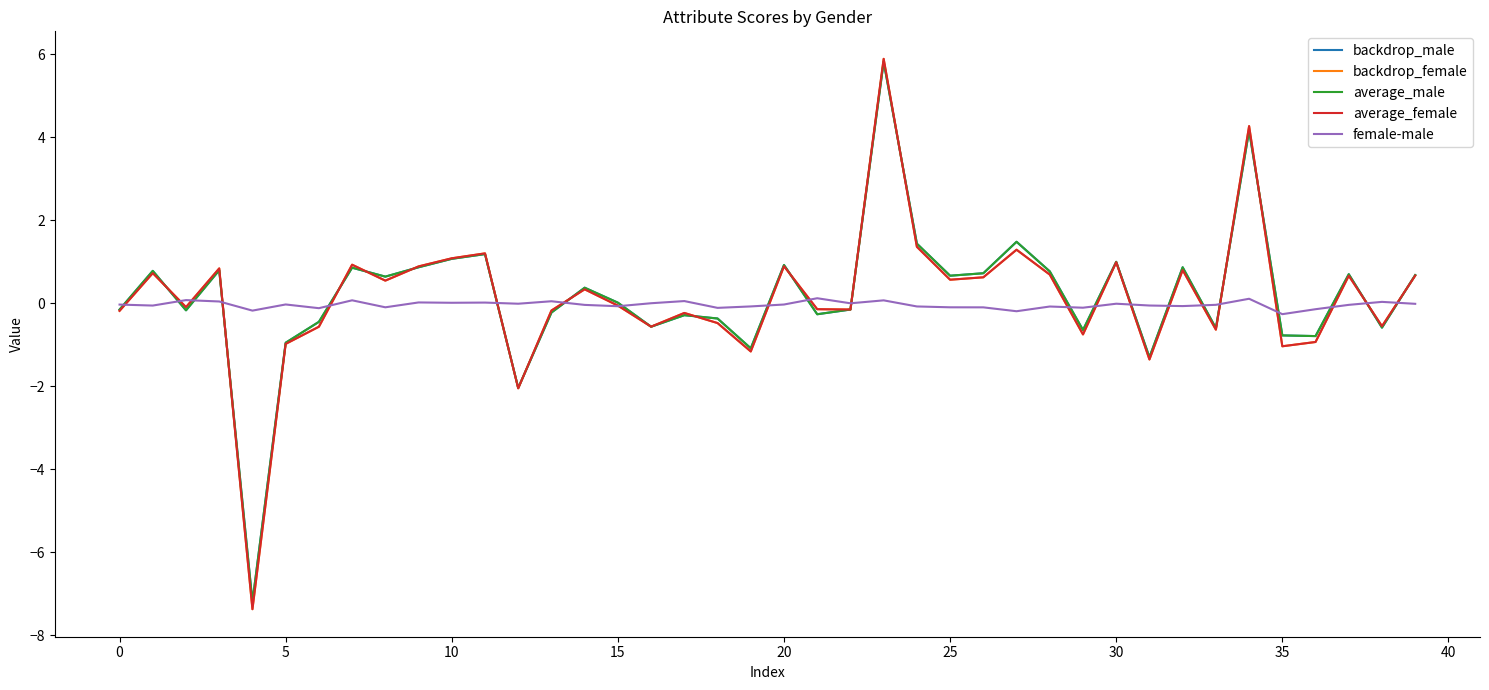

Does the chart display data point markers on the line(s)?

No